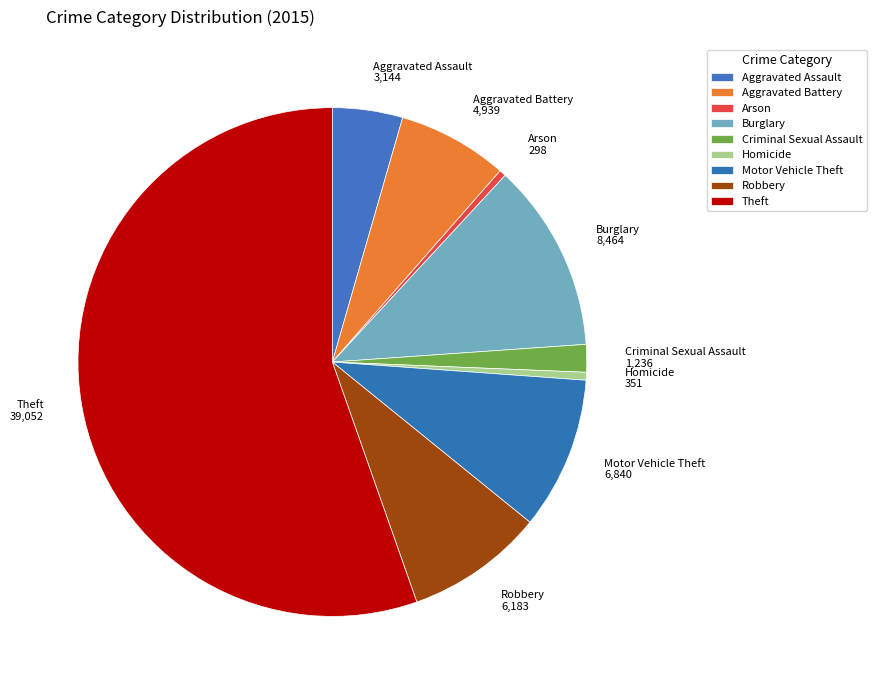

To the nearest percent, what is the combined percentage of Burglary and Arson?

12%